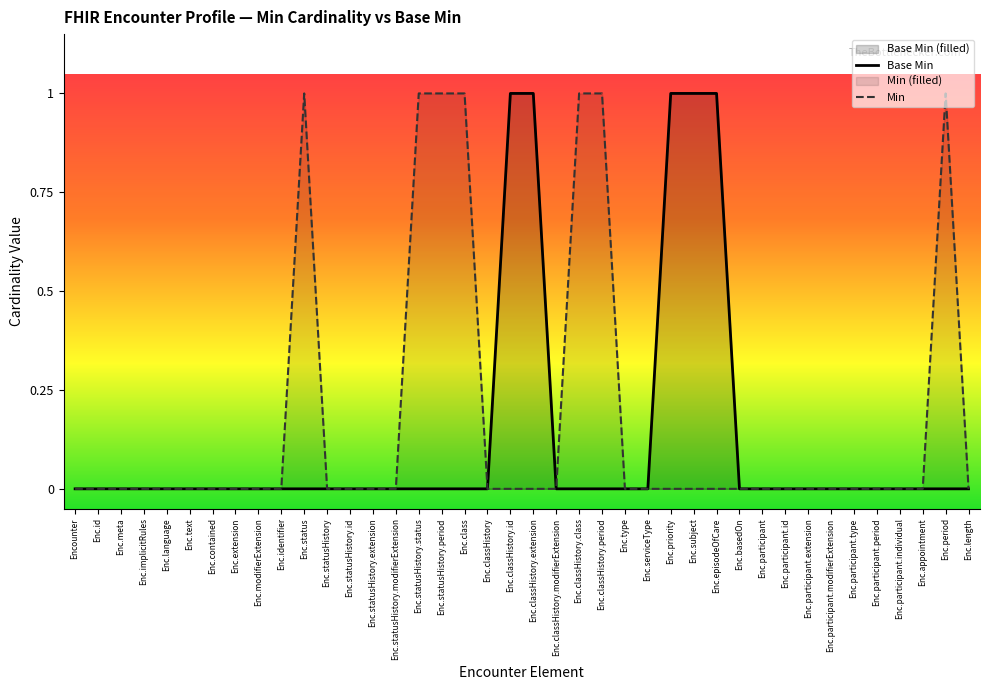

True or false: Base Min and Min cross at least once.

False